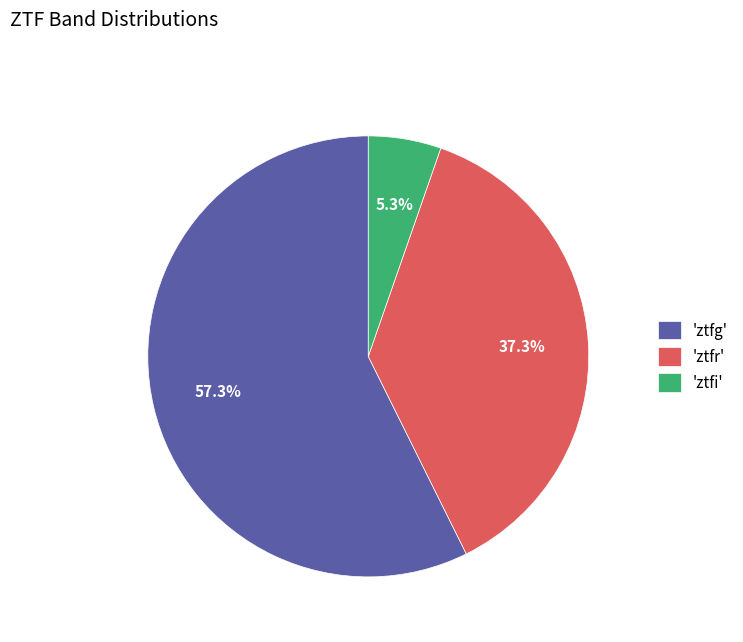

How many slices are in this pie chart?

3